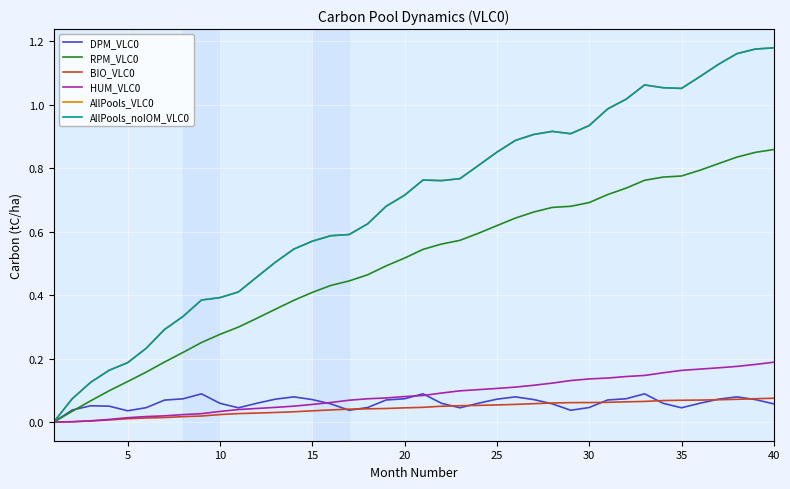

Is this an area chart (filled region under the line)?

No